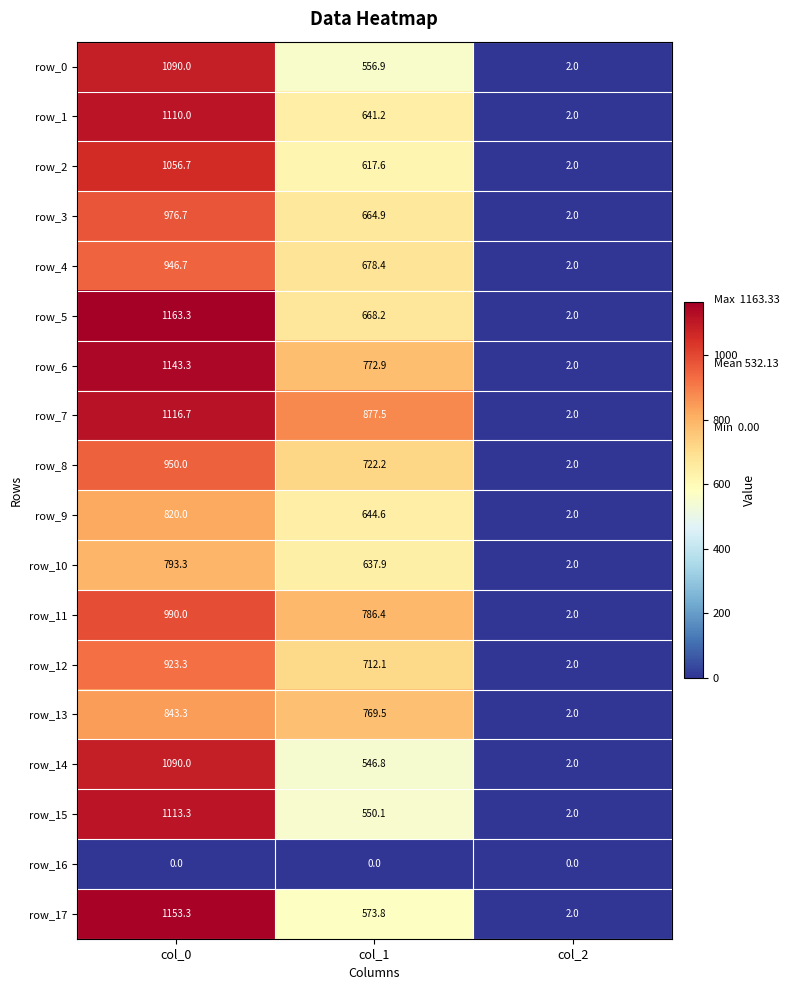

At which category is the sum across all series the highest?

col_0